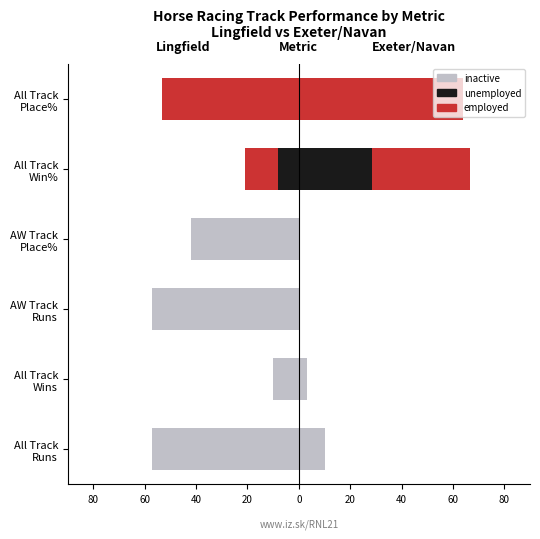

True or false: inactive has a value of -24.0 at AW Track Runs.

False